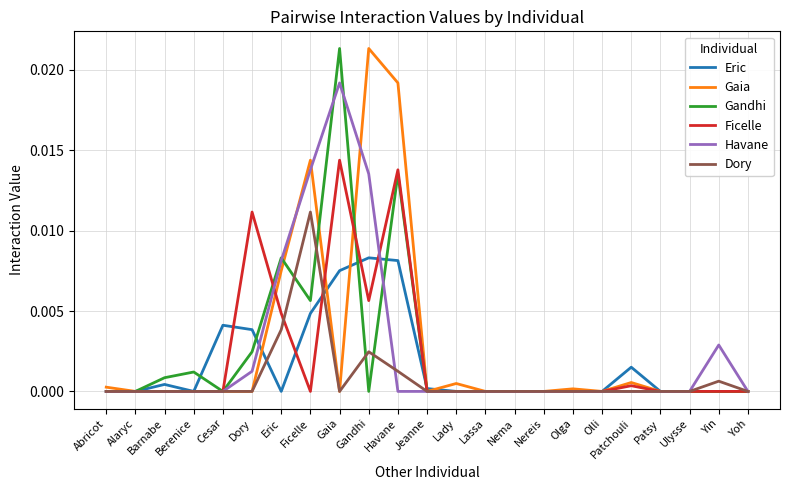

How many lines are shown in the chart?

6